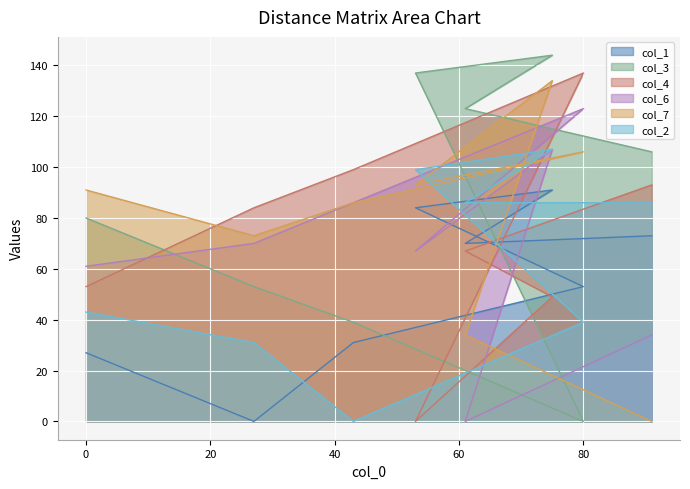

How many positive values does the col_7 series have?

7